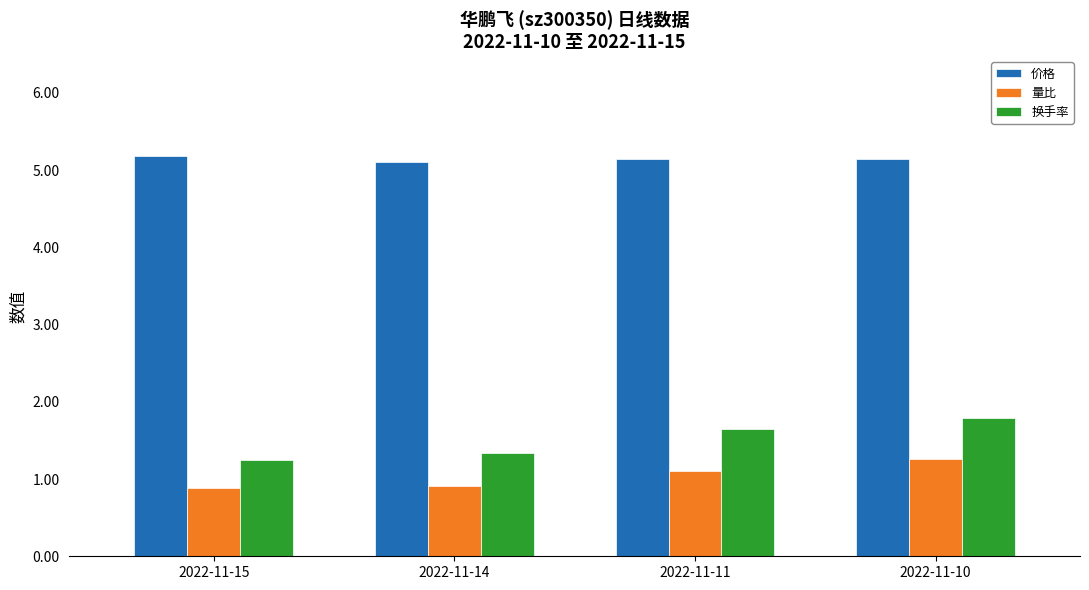

What is the minimum value shown in the chart?

0.9